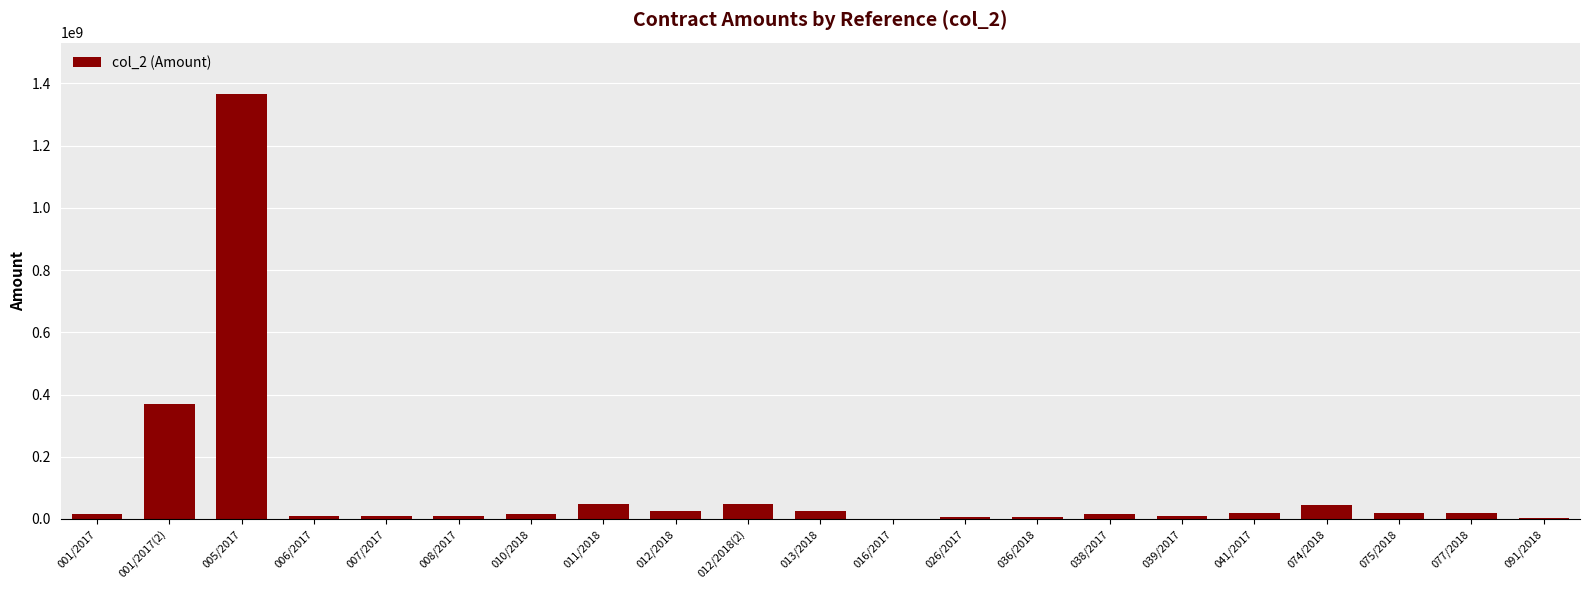

What is the greatest value displayed?

1366943600